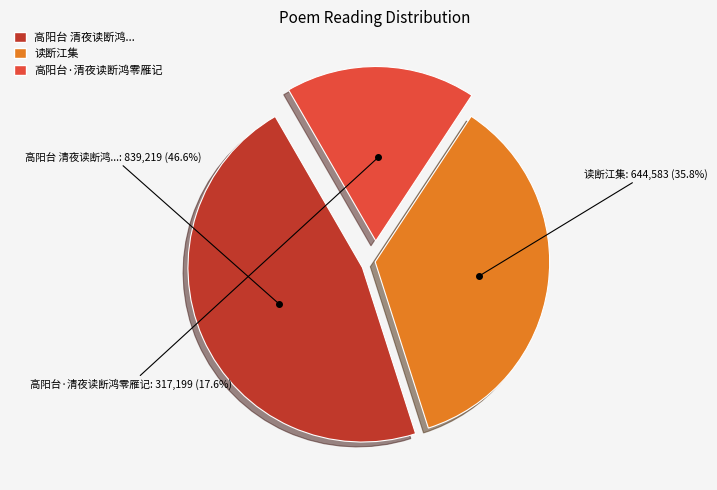

Does any single category account for the majority?

No